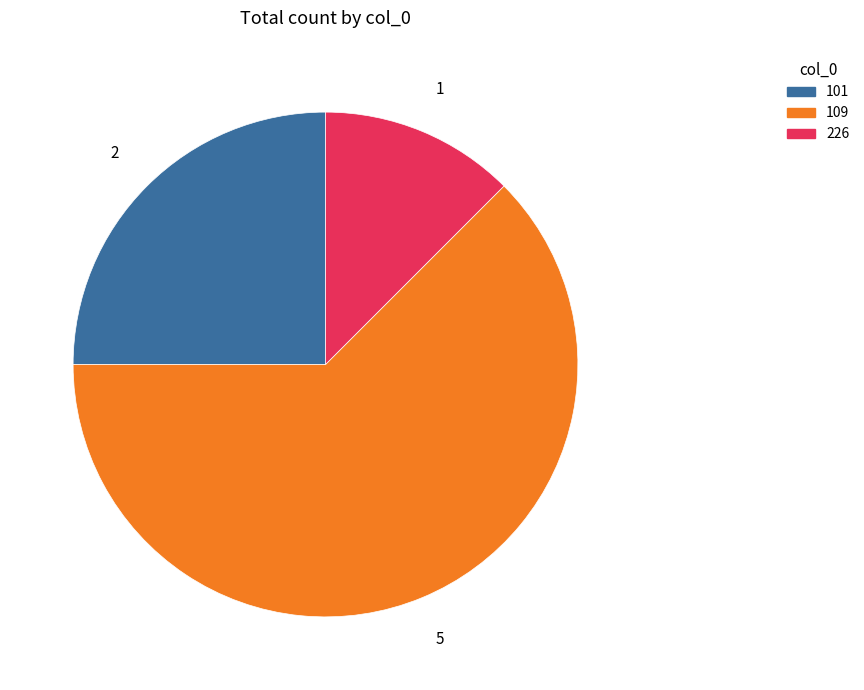

Which slice is the smallest?

226